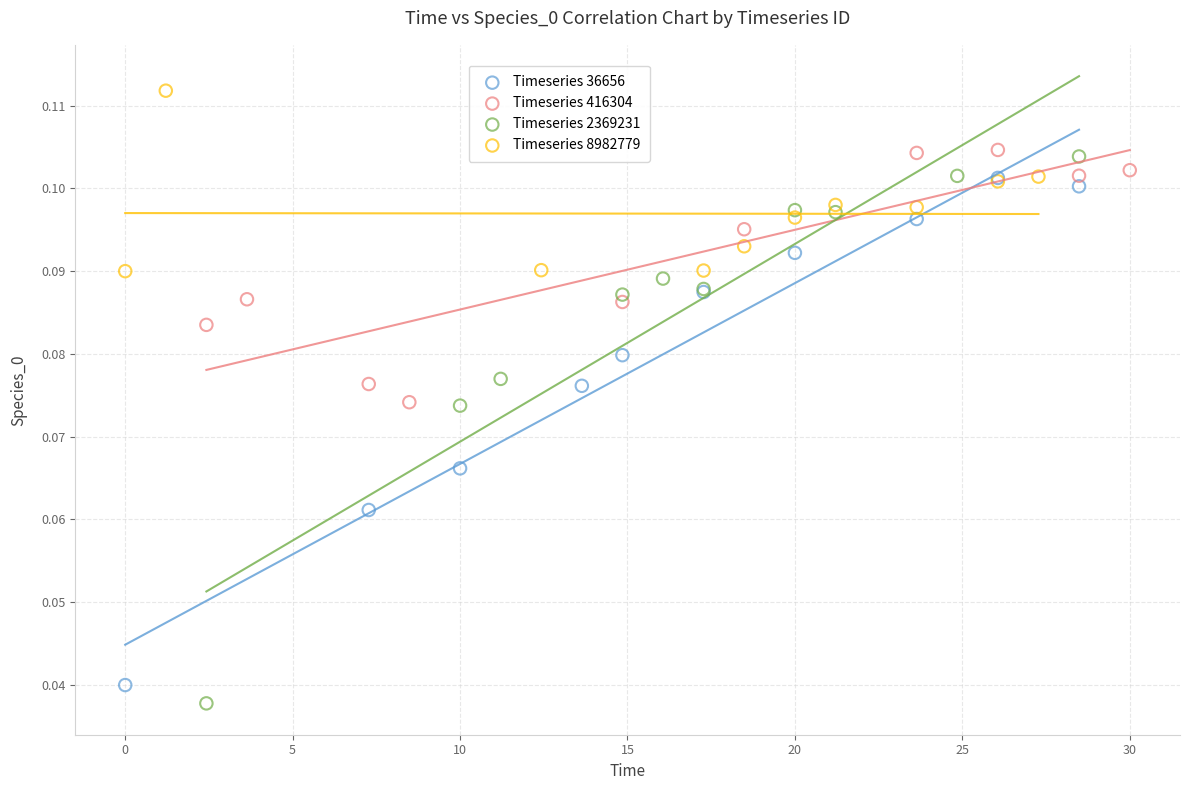

Which series reaches the maximum Y coordinate?

Timeseries 8982779